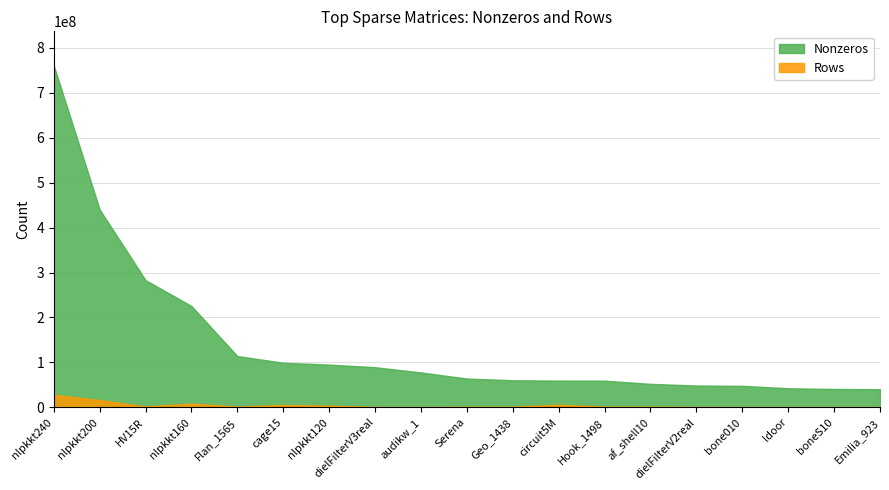

What is the spread (max minus min) of values at Geo_1438?

58798362